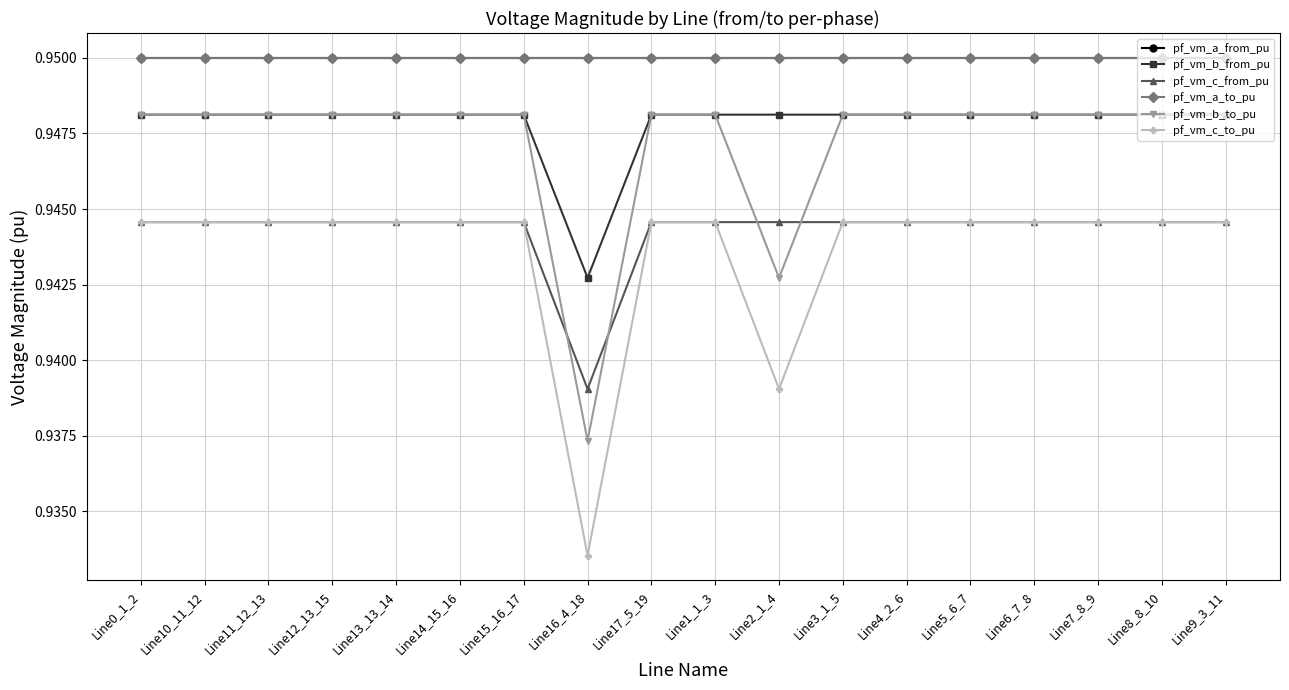

At how many categories does at least one series exceed 0?

18